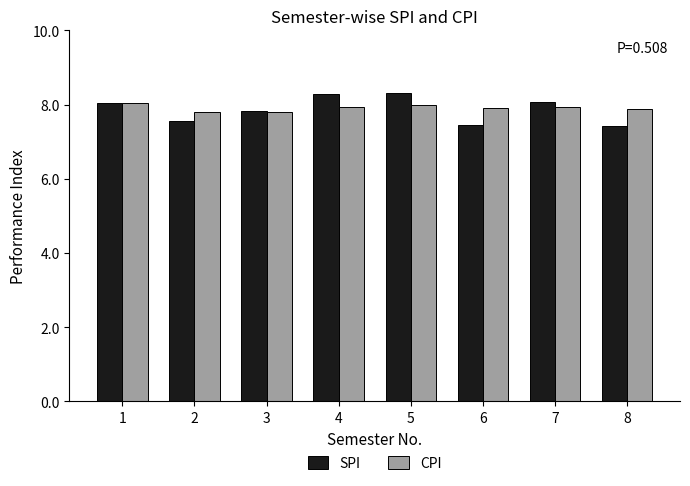

Which series has the largest range (max minus min)?

SPI